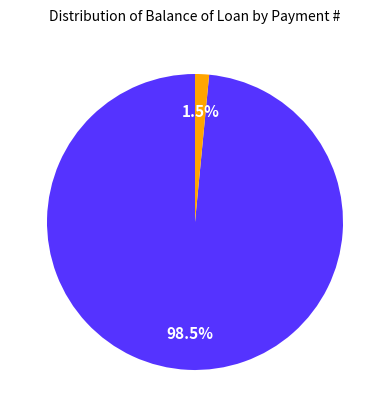

Is there any slice that represents more than half of the pie?

Yes